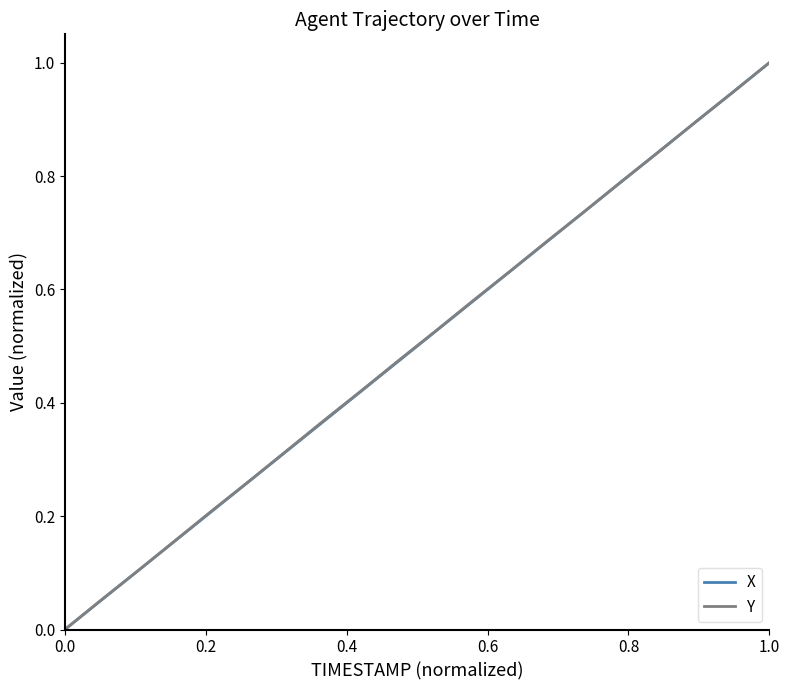

What is the difference between the maximum and minimum values in the Y series?

1.0